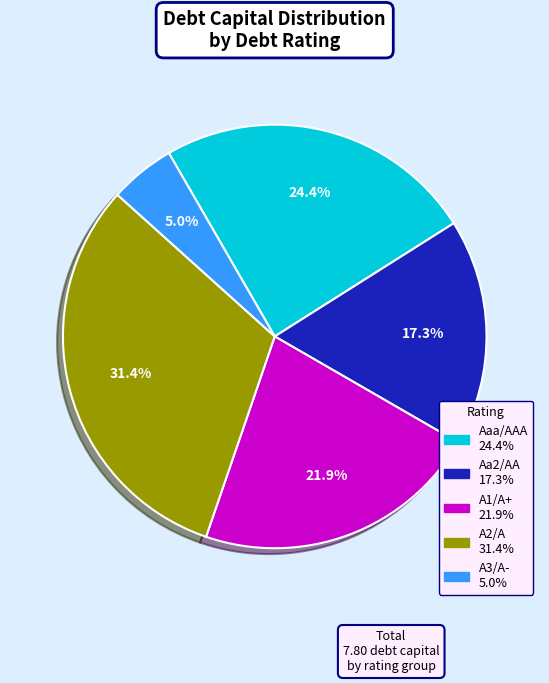

Which slice is the largest?

A2/A